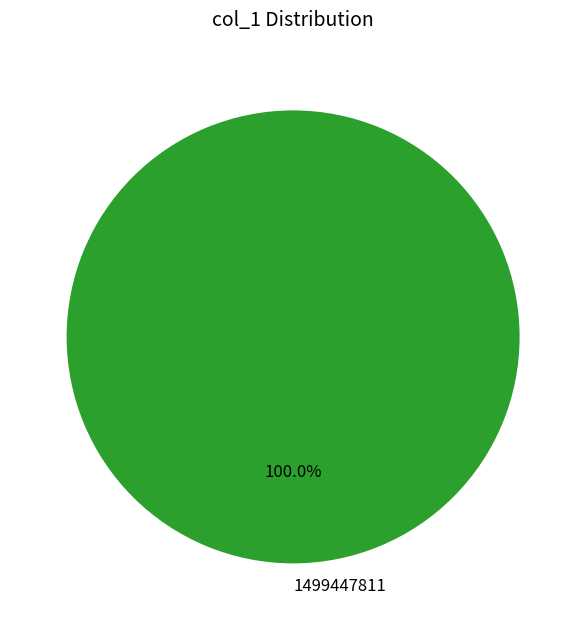

Rank the categories by value from lowest to highest.

1499447811